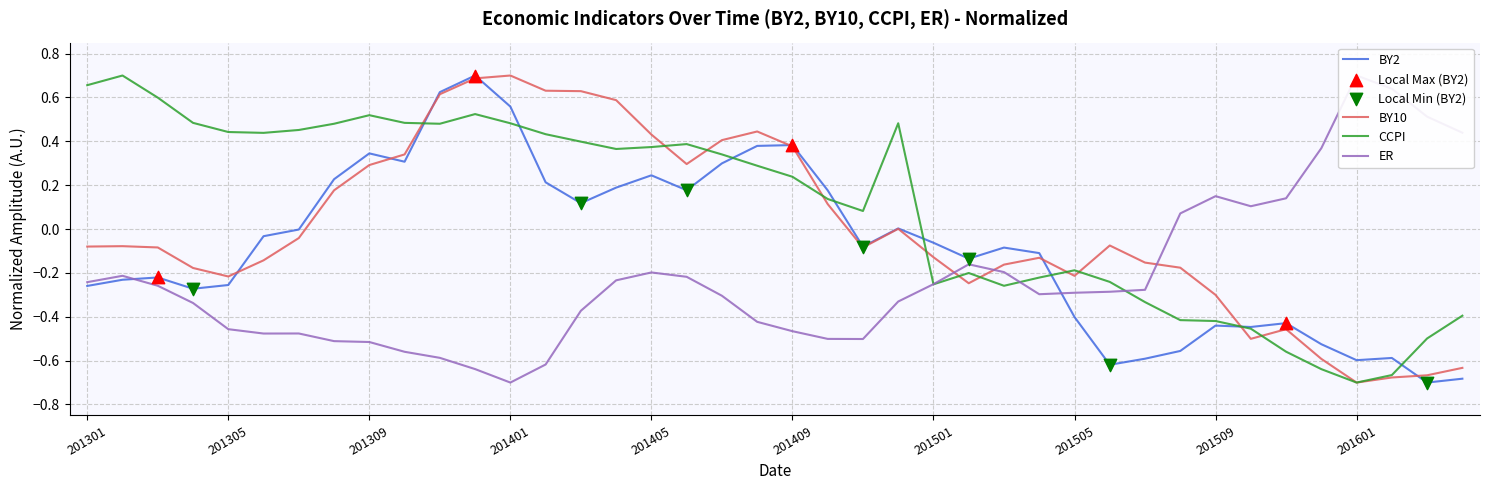

Which series contains the lowest Y value?

BY2